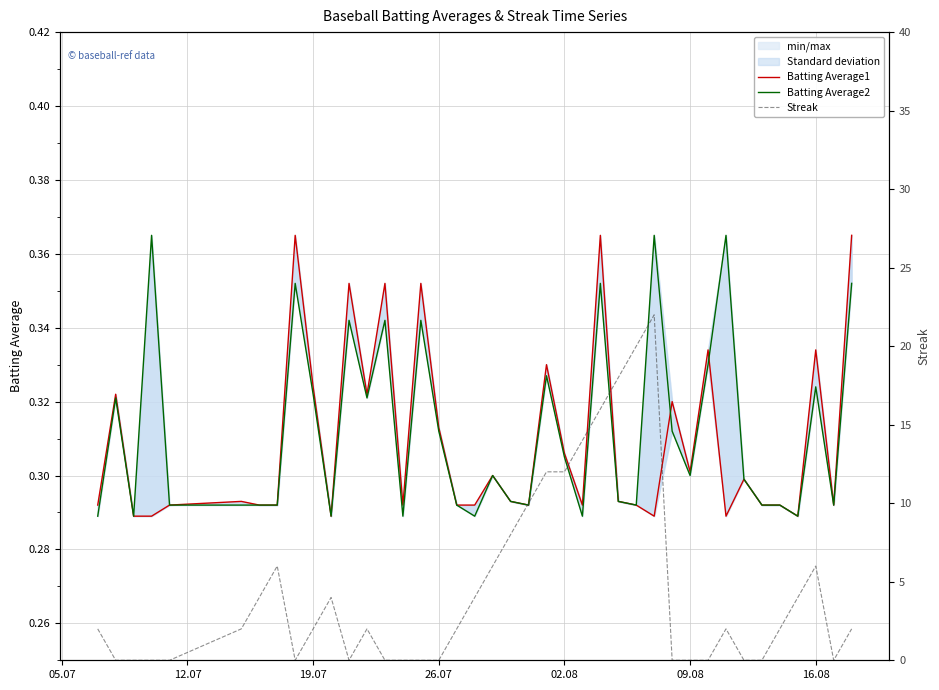

What are all the series names shown in the legend?

Batting Average1, Batting Average2, Streak